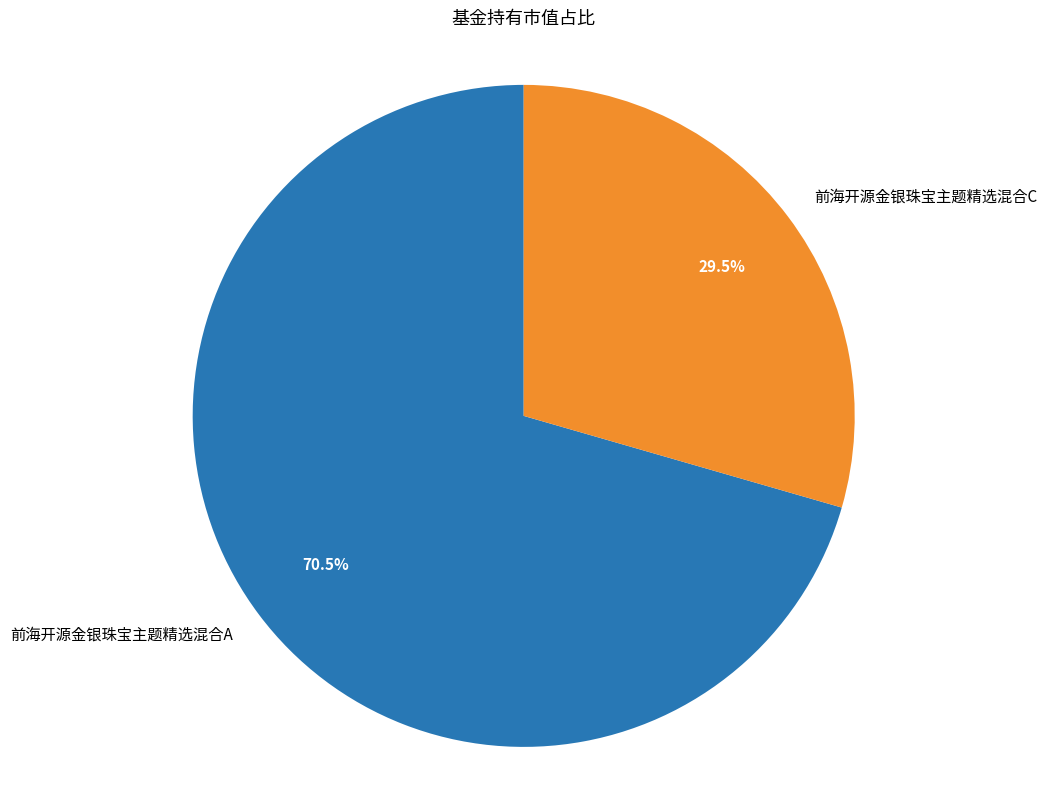

Which has a higher value, 前海开源金银珠宝主题精选混合A or 前海开源金银珠宝主题精选混合C?

前海开源金银珠宝主题精选混合A